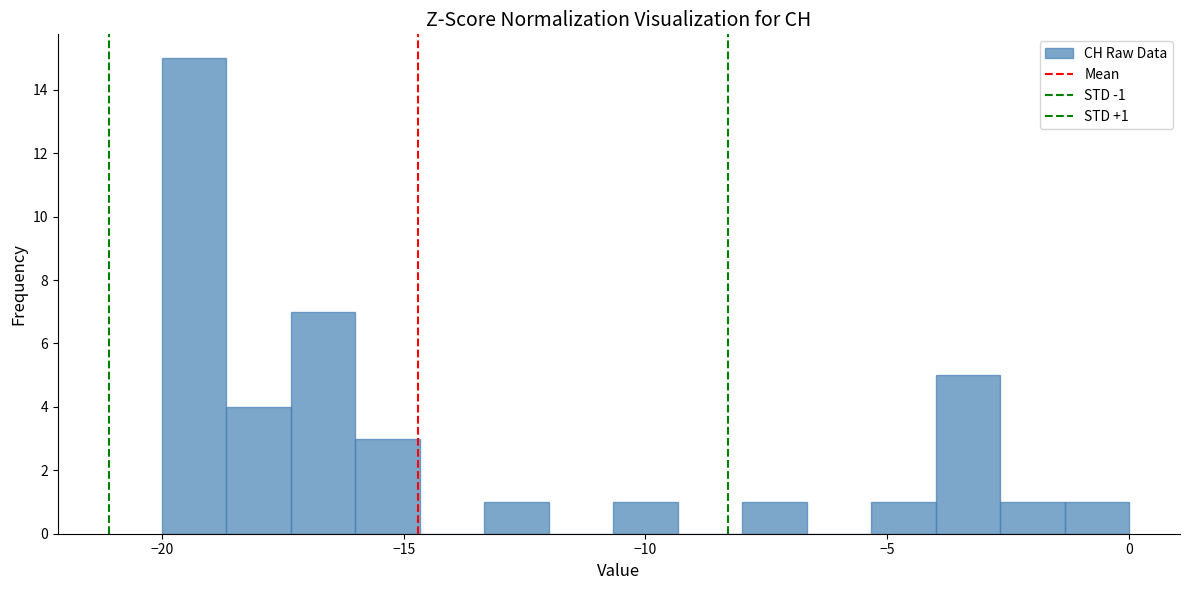

Around what value on the x-axis is the tallest bar? Give the approximate position of its centre, as read against the axis.

-19.5